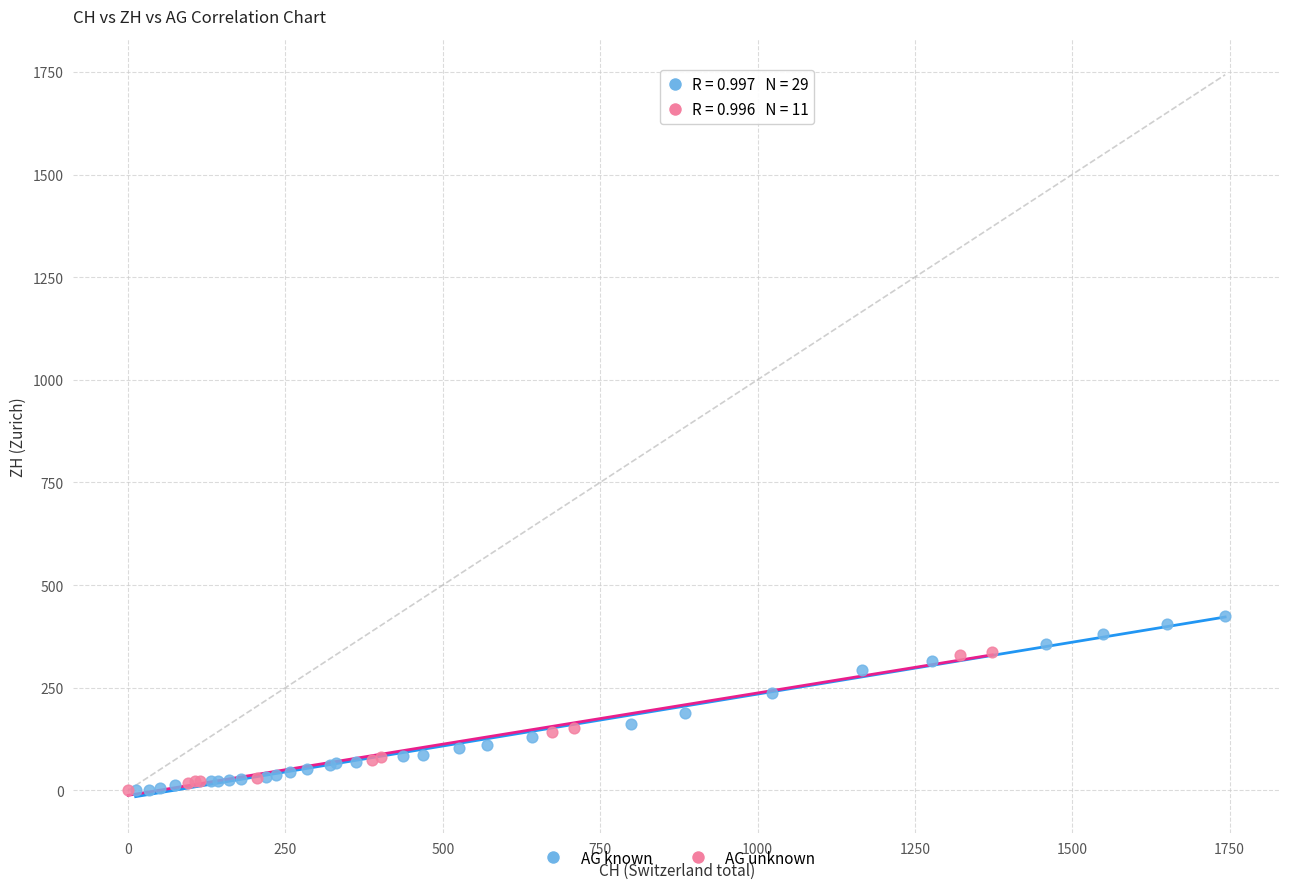

Which series has the largest Y range (max minus min)?

AG known